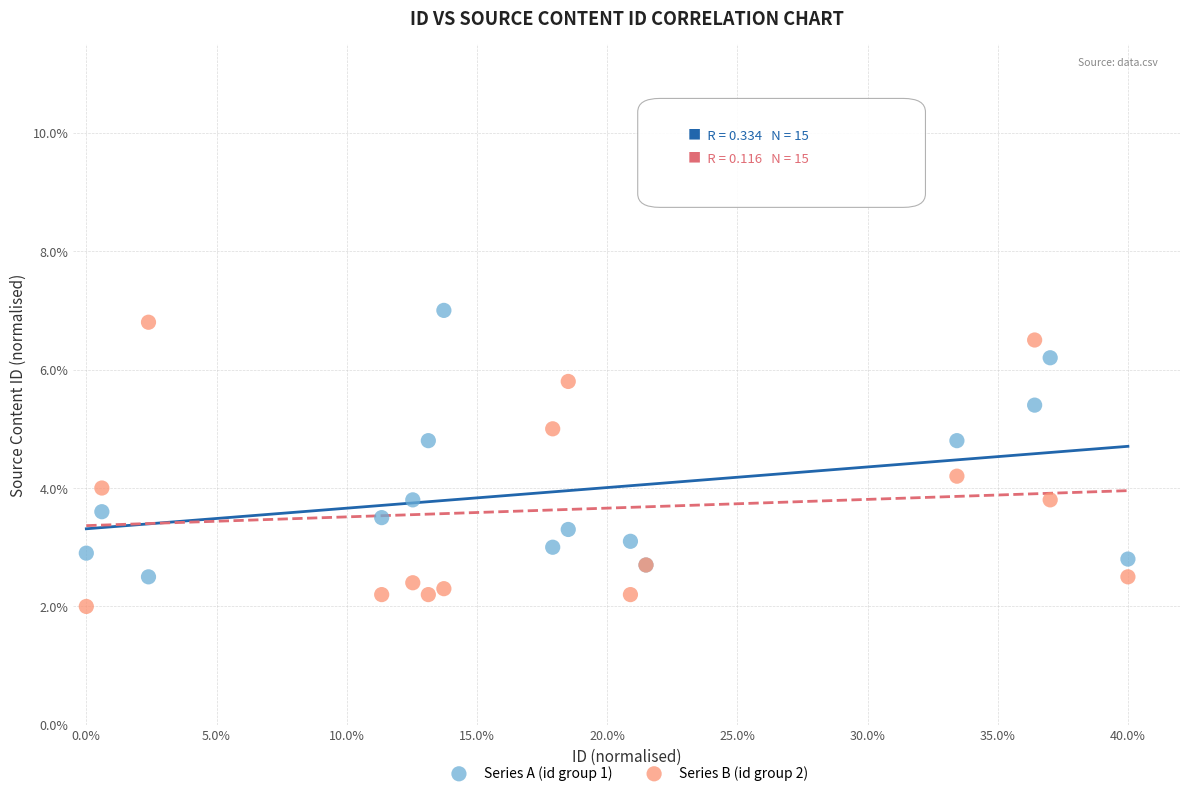

Which series contains the highest Y value?

Series A (id group 1)